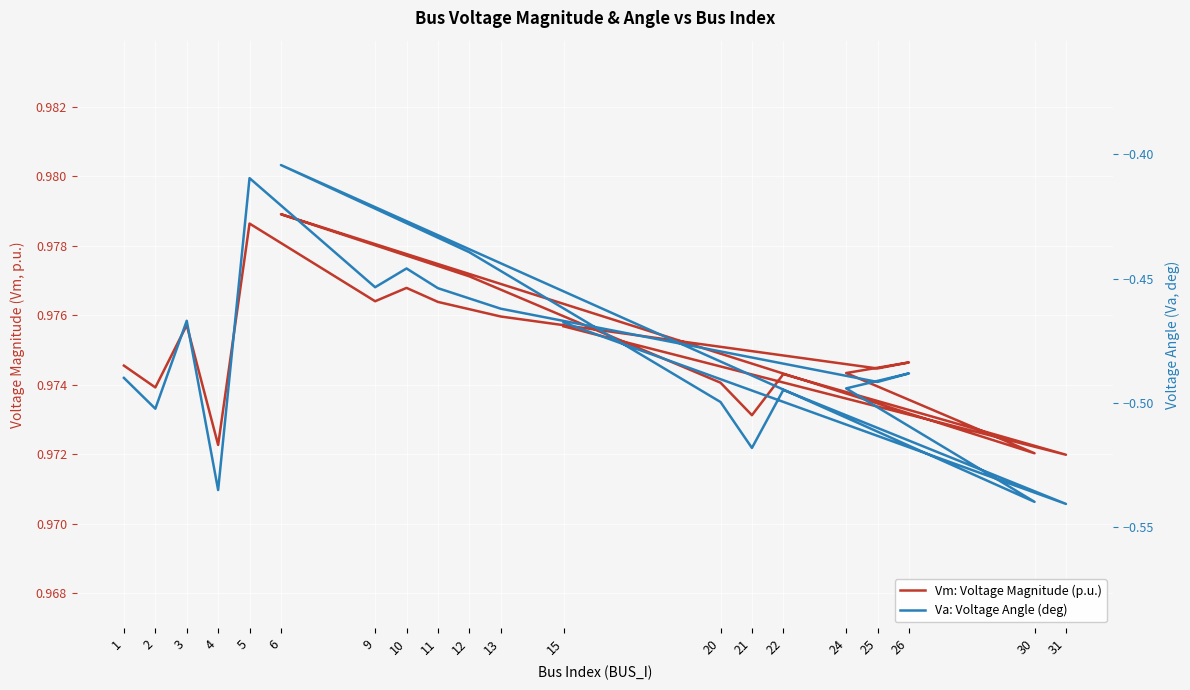

Which category has the highest value in the Va: Voltage Angle (deg) series?

6